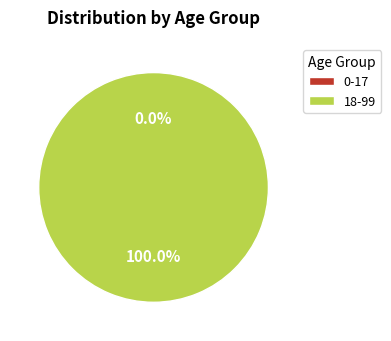

To the nearest percent, what is the difference between the 18-99 and 0-17 slice percentages?

100%